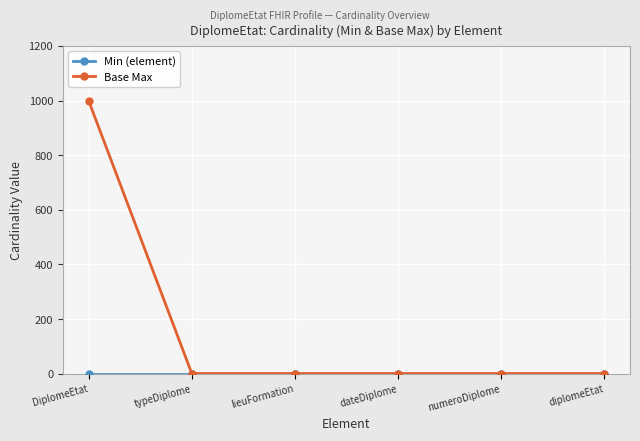

Which series has the largest range (max minus min)?

Base Max